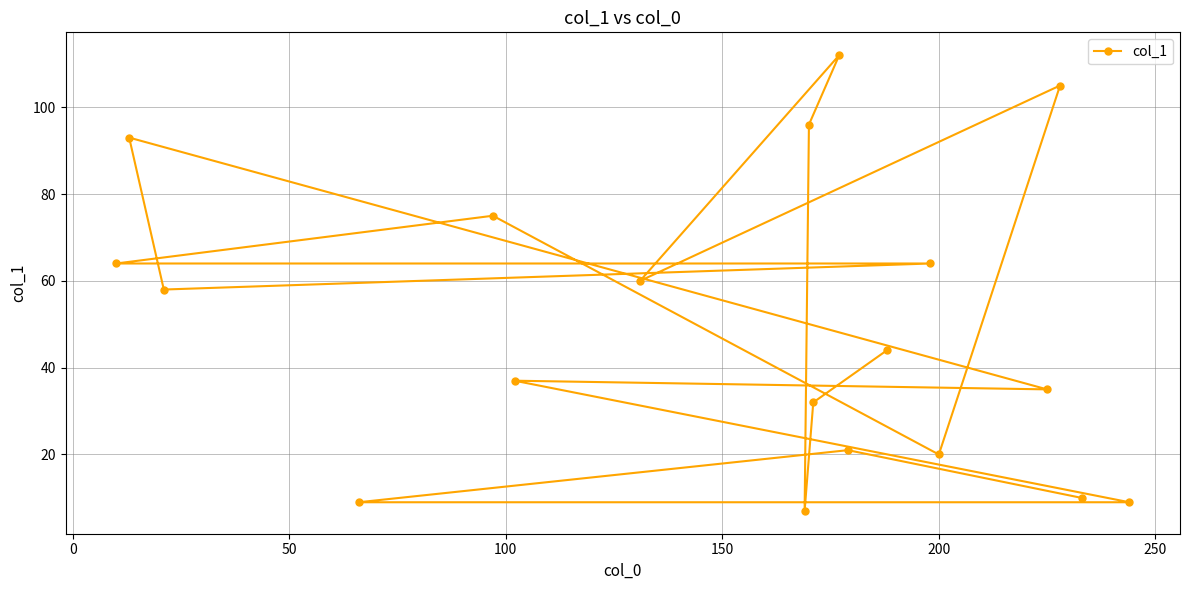

What is the average value?

50